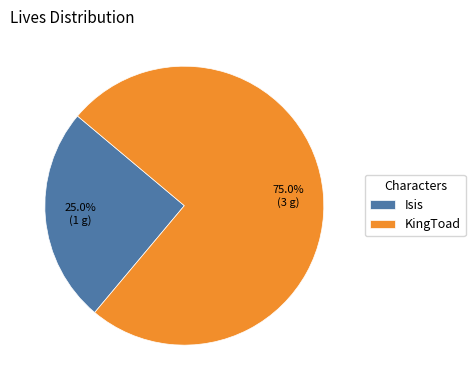

Count the number of slices in the pie.

2